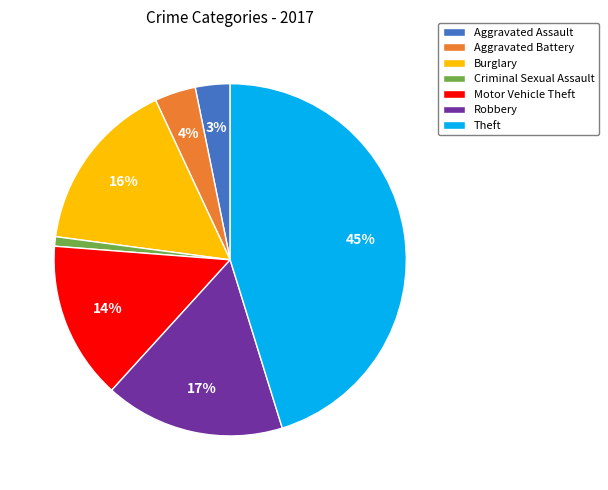

Is Motor Vehicle Theft the majority of the pie?

No